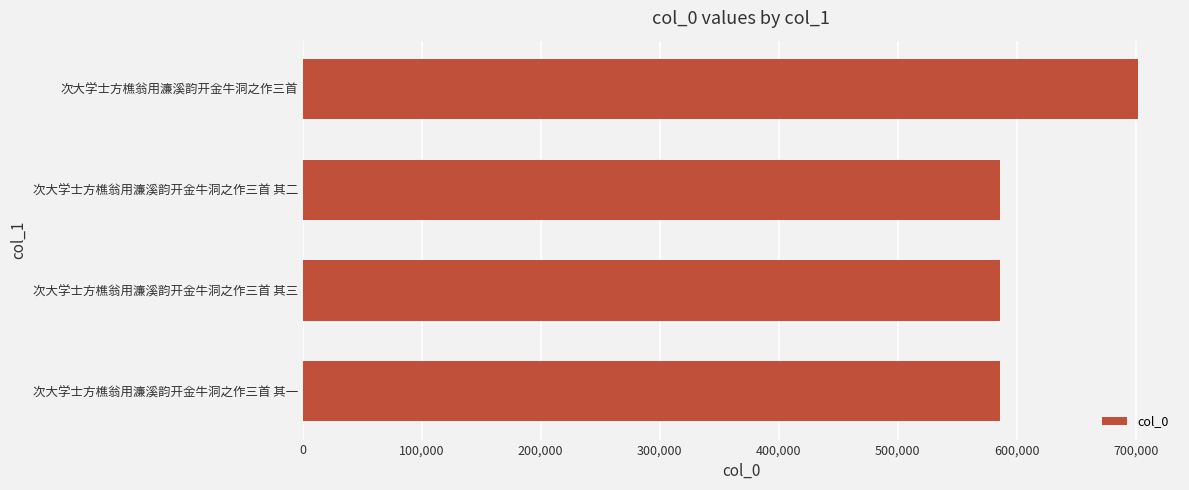

Which has a higher value, 次大学士方樵翁用濂溪韵开金牛洞之作三首 其二 or 次大学士方樵翁用濂溪韵开金牛洞之作三首?

次大学士方樵翁用濂溪韵开金牛洞之作三首